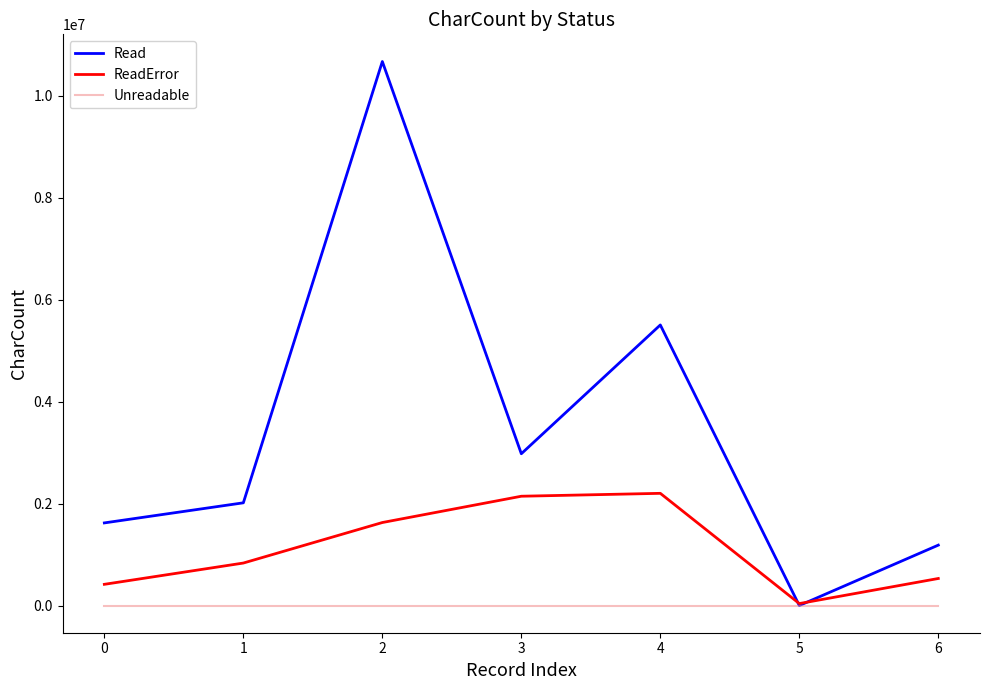

After their last crossing, which series has the higher values: ReadError or Read?

Read